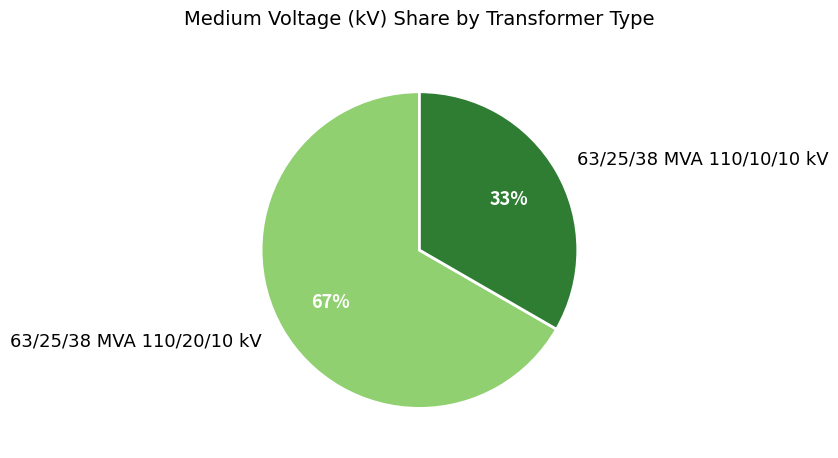

To the nearest percent, what is the average slice percentage?

50%